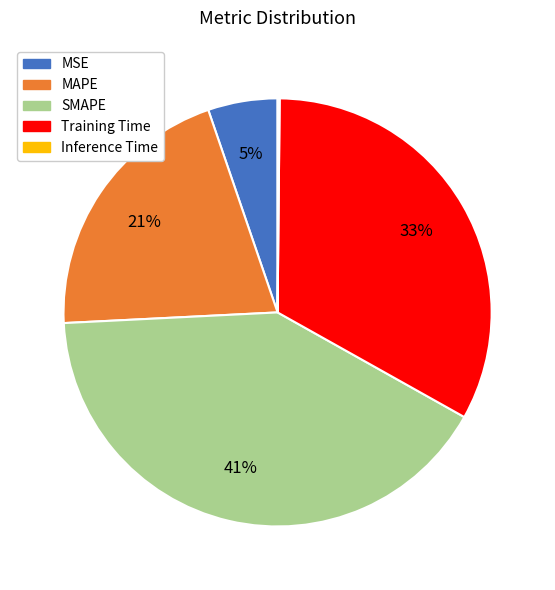

The SMAPE slice represents 41% of the pie. True or false?

True